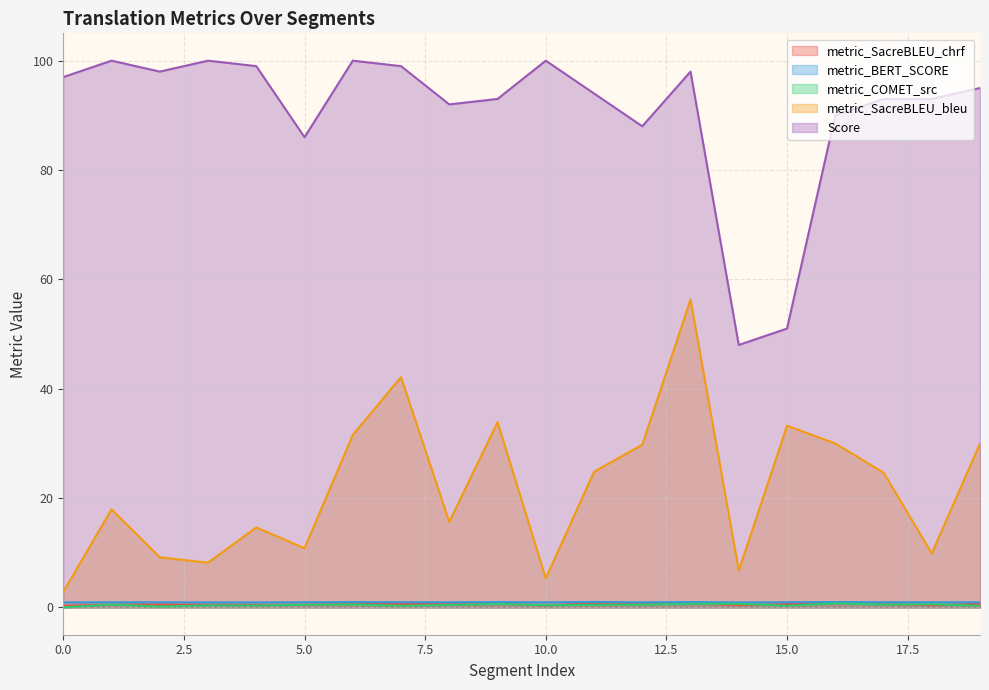

How many interior local peaks does the metric_SacreBLEU_bleu series have?

6